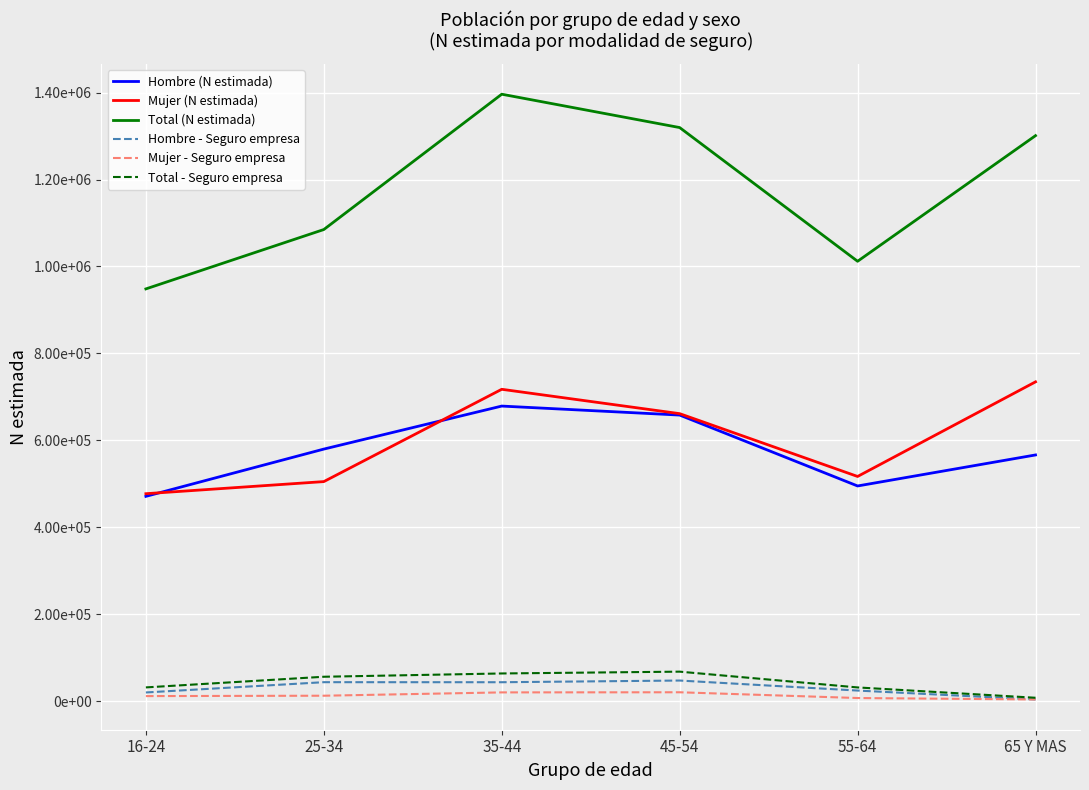

What position from the left is 16-24?

1